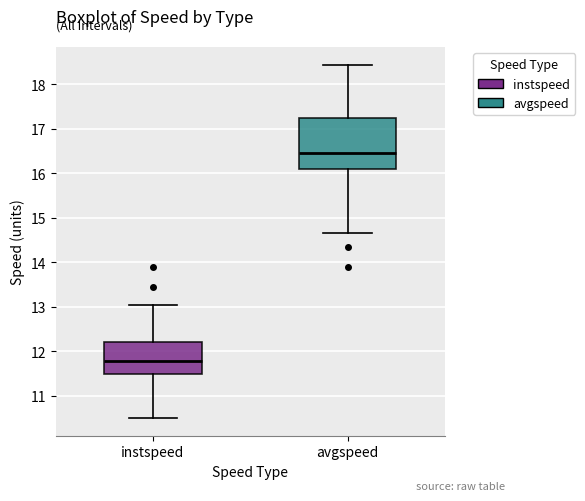

Comparing the boxes themselves (not the whiskers), which one is the tallest?

avgspeed